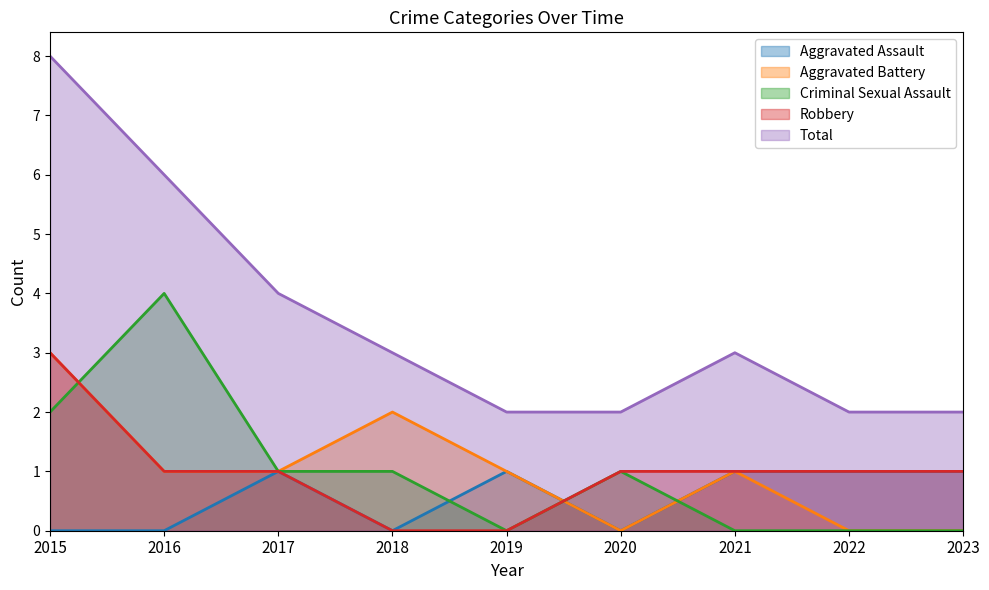

What is the difference between the maximum and minimum values in the Aggravated Battery series?

3